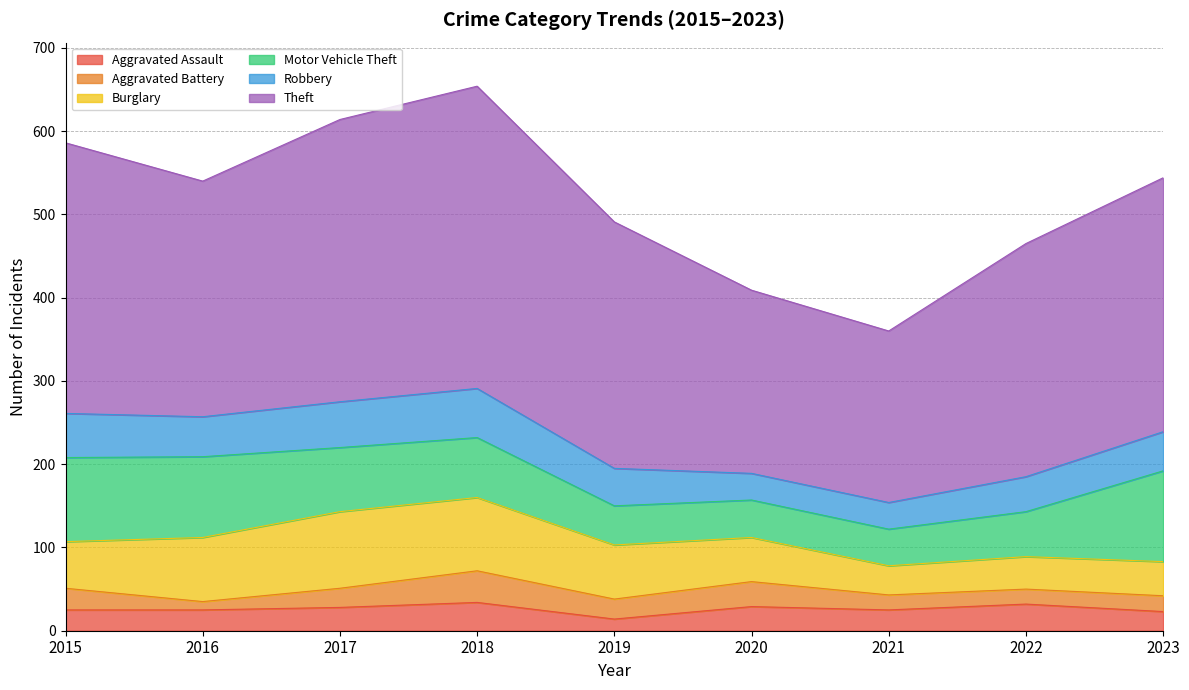

How many data points in Robbery are above 47?

4